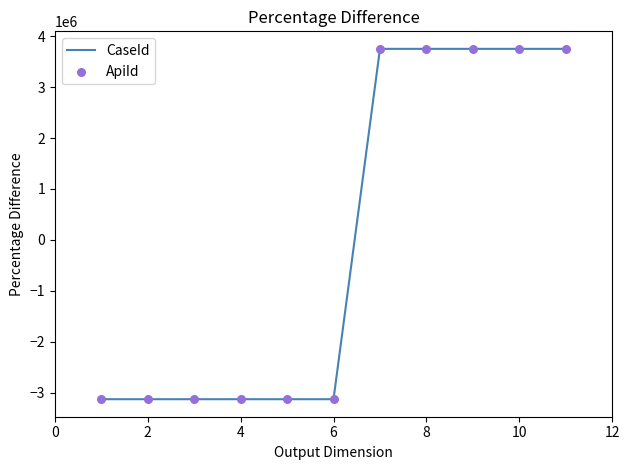

What is the difference between the maximum and minimum values?

6875000.0